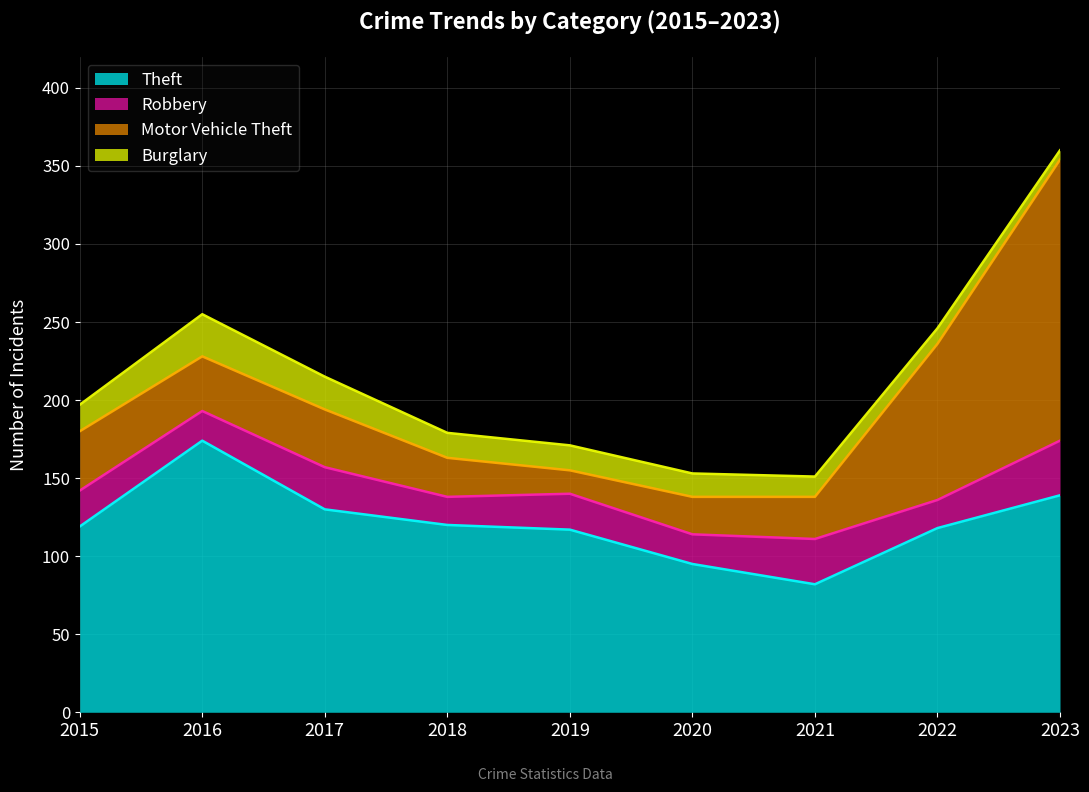

What is the difference between the highest and lowest values at 2023?

174